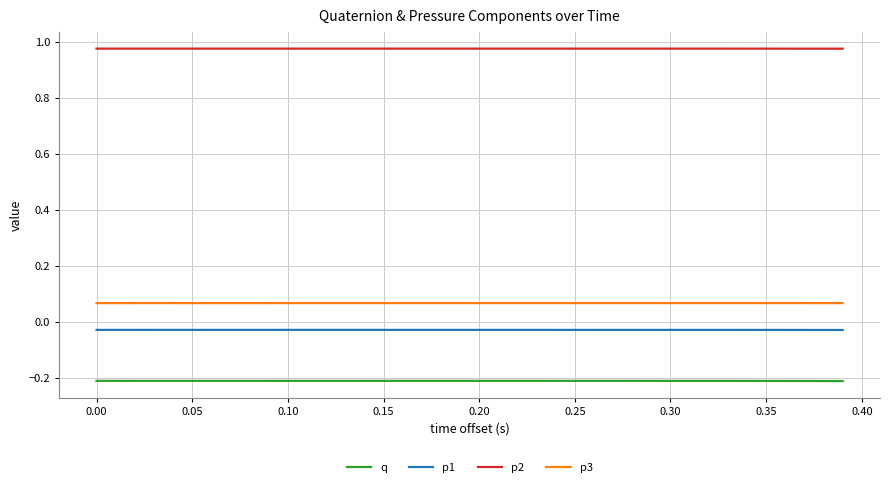

Rank the series by their maximum value, from highest to lowest.

p2, p3, p1, q